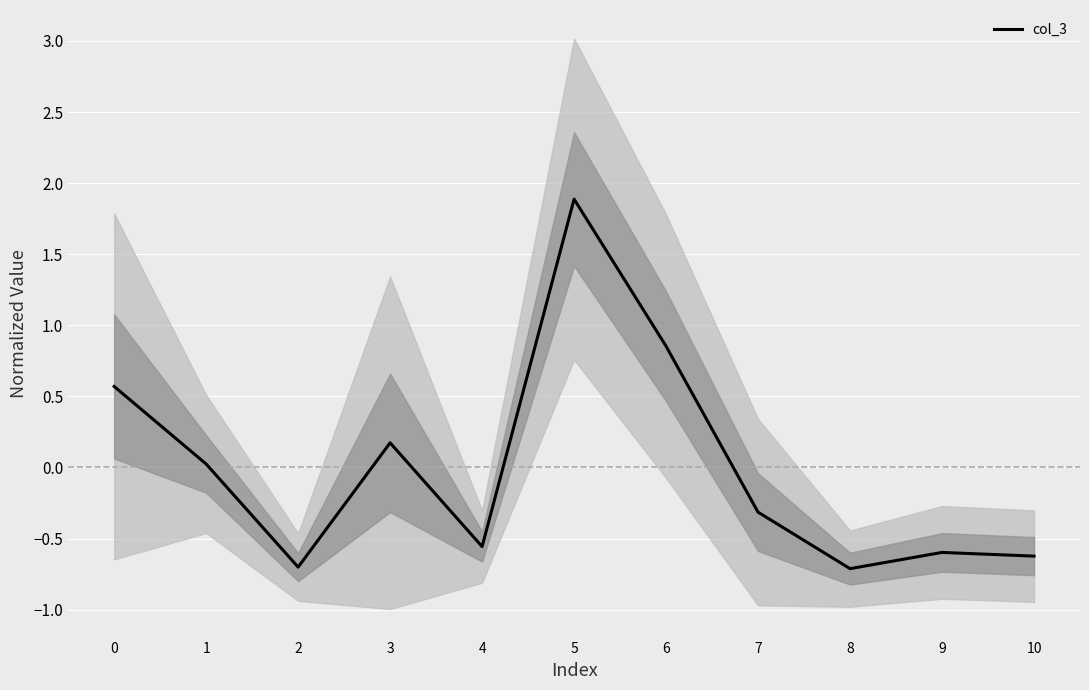

True or false: there are more than 1 points higher than both neighbors.

True